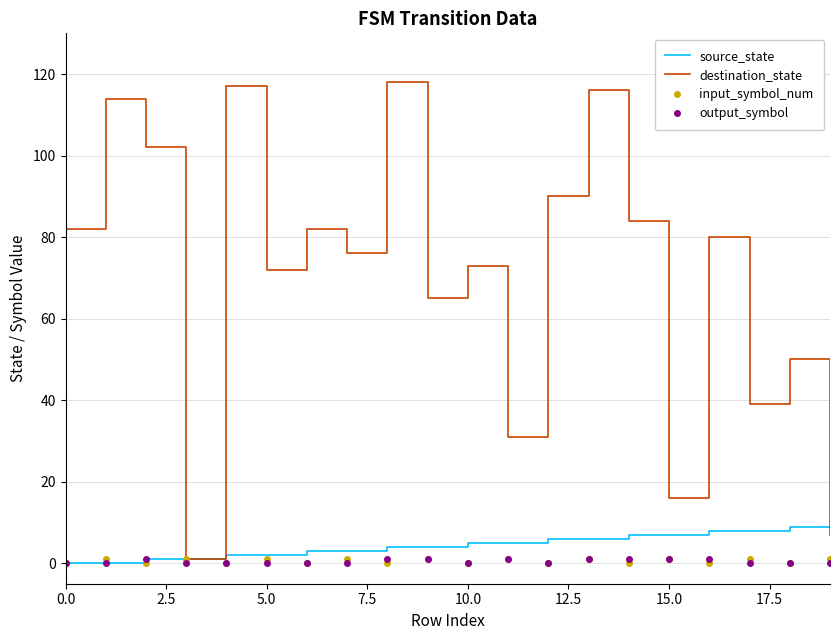

What is the difference between the maximum and minimum values in the output_symbol series?

1